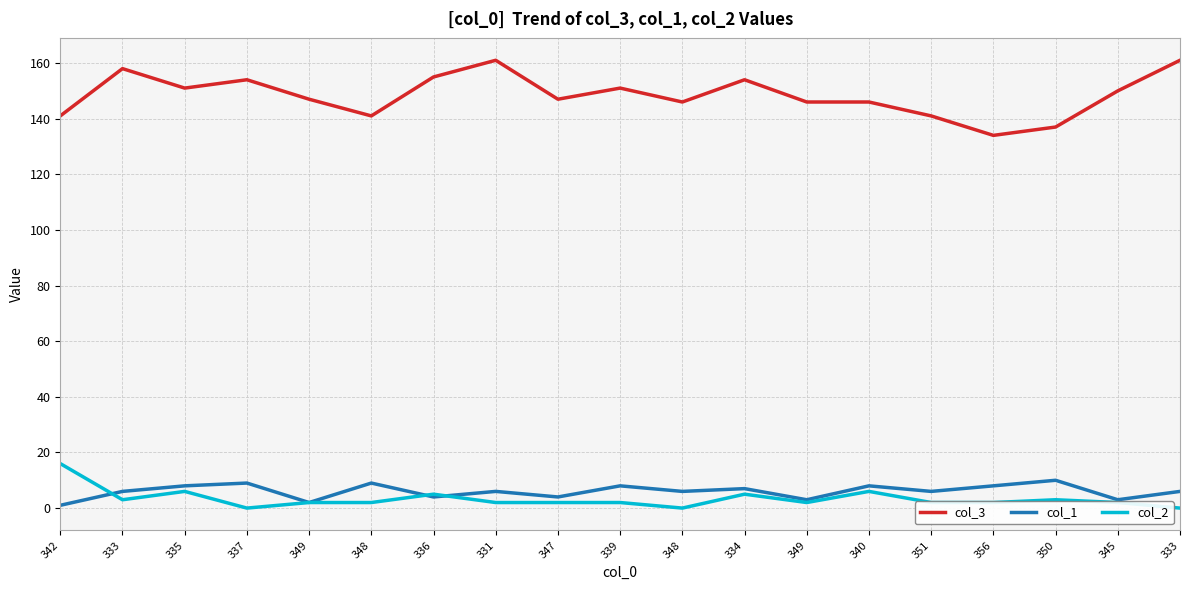

List the series in order of their peak value, highest first.

col_3, col_2, col_1